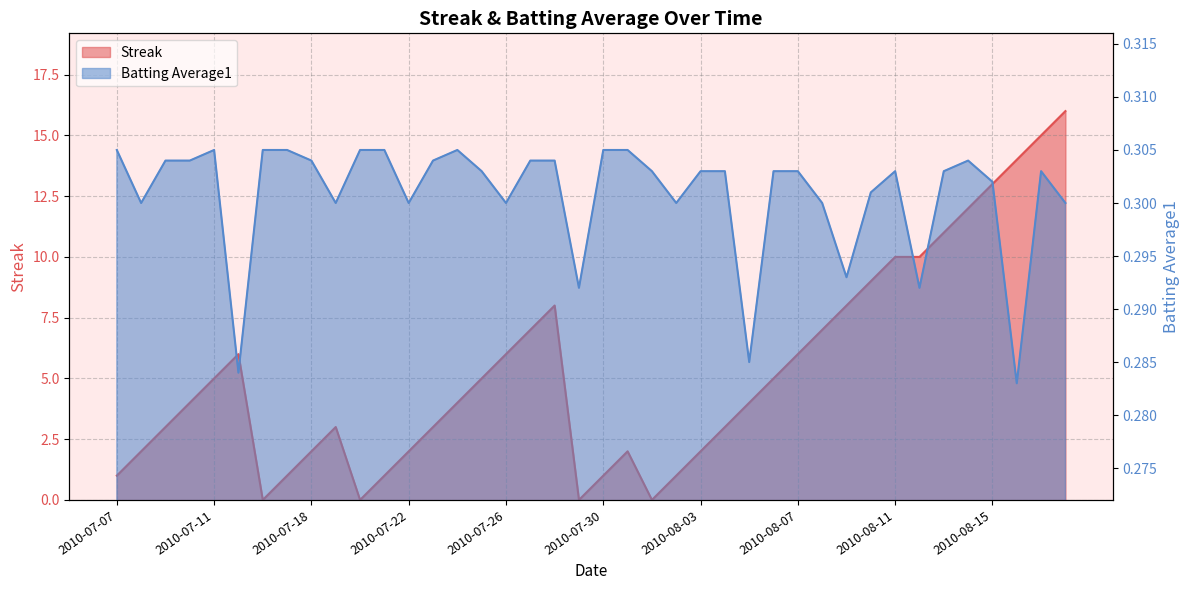

Reading right to left, list all the values displayed in this chart.

Streak: 16.0	15.0	14.0	13.0	12.0	11.0	10.0	10.0	9.0	8.0	7.0	6.0	5.0	4.0	3.0	2.0	1.0	0.0	2.0	1.0	0.0	8.0	7.0	6.0	5.0	4.0	3.0	2.0	1.0	0.0	3.0	2.0	1.0	0.0	6.0	5.0	4.0	3.0	2.0	1.0
Batting Average1: 0.3	0.3	0.3	0.3	0.3	0.3	0.3	0.3	0.3	0.3	0.3	0.3	0.3	0.3	0.3	0.3	0.3	0.3	0.3	0.3	0.3	0.3	0.3	0.3	0.3	0.3	0.3	0.3	0.3	0.3	0.3	0.3	0.3	0.3	0.3	0.3	0.3	0.3	0.3	0.3